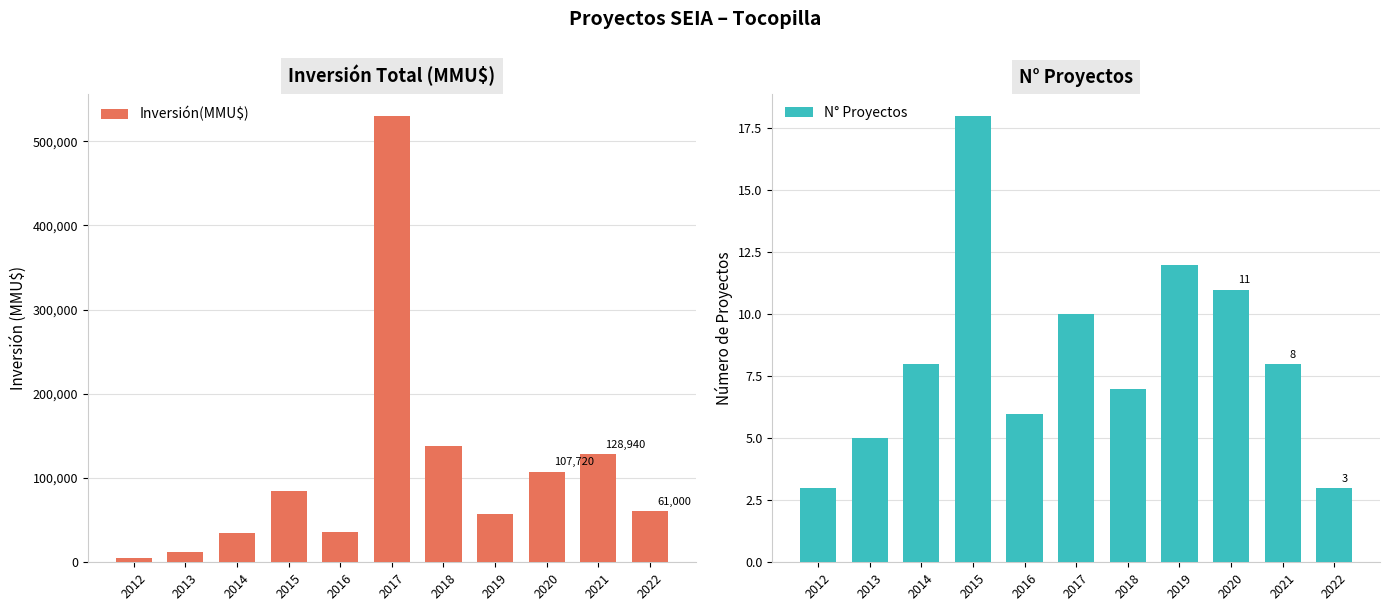

What is the average value of the N° Proyectos series?

8